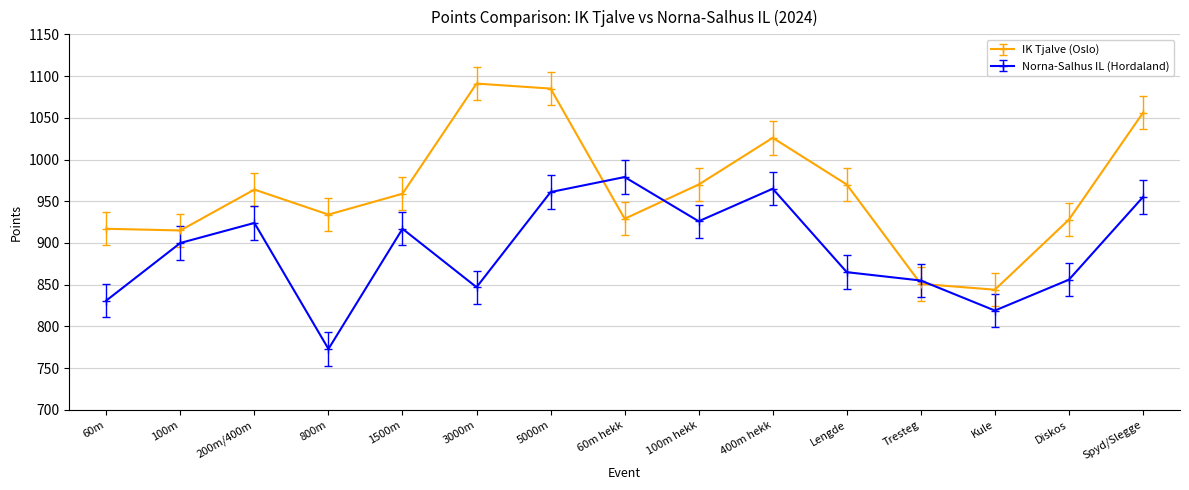

How many data points does each series have?

15